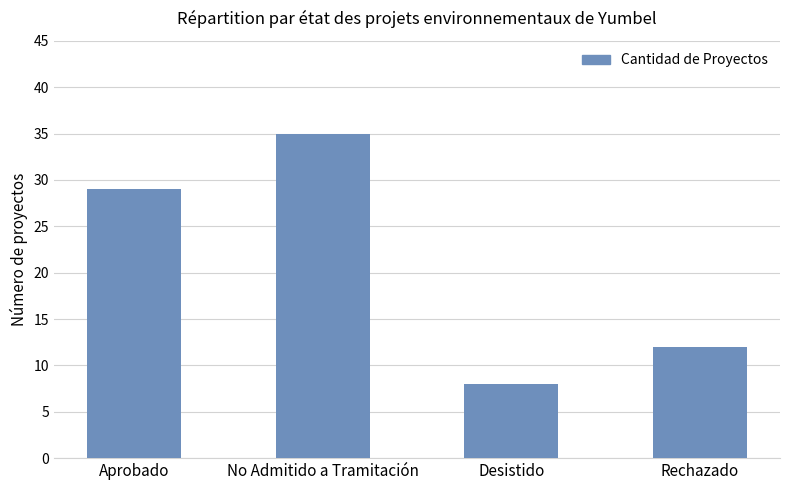

Reading left to right, transcribe all the data shown in this chart.

Aprobado=29	No Admitido a Tramitación=35	Desistido=8	Rechazado=12